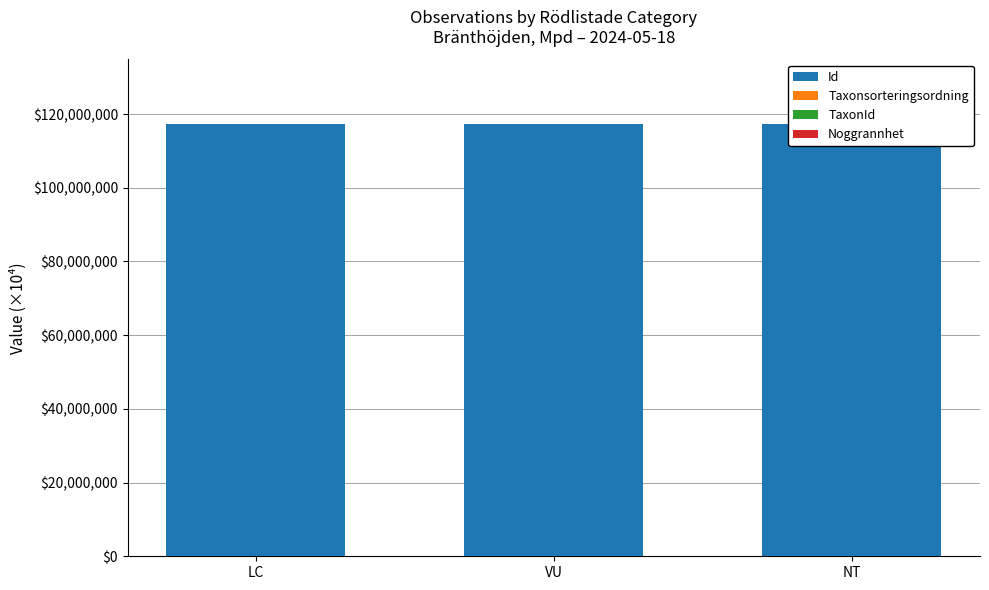

Is the value of TaxonId at VU greater than the value of Noggrannhet at NT?

Yes